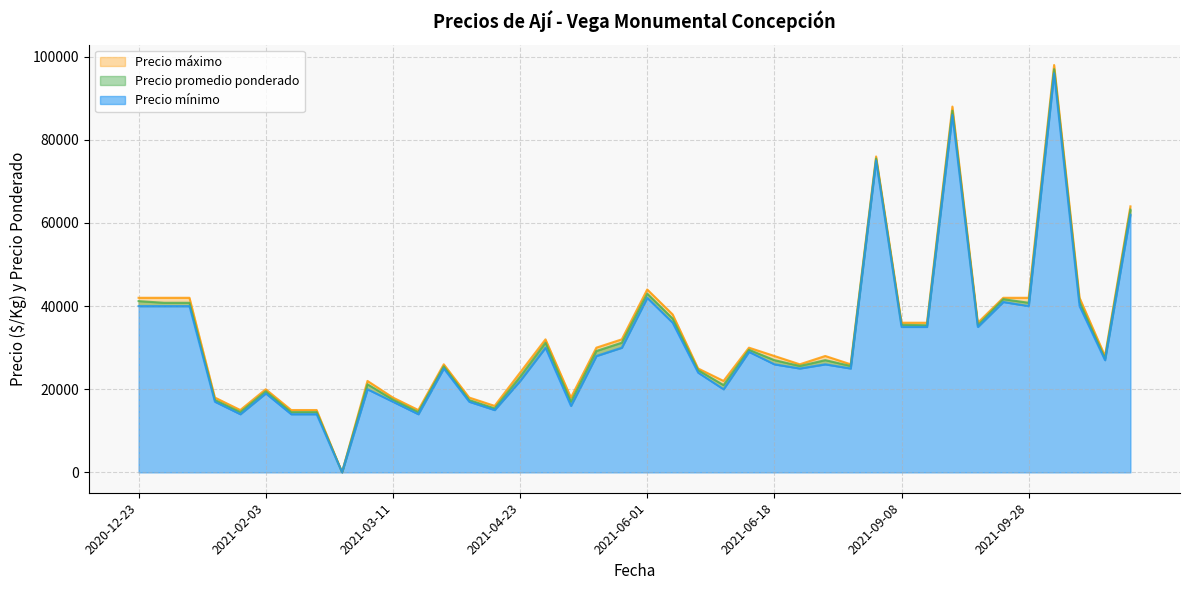

True or false: Precio $/Kg has more than 0 interior local peaks.

True